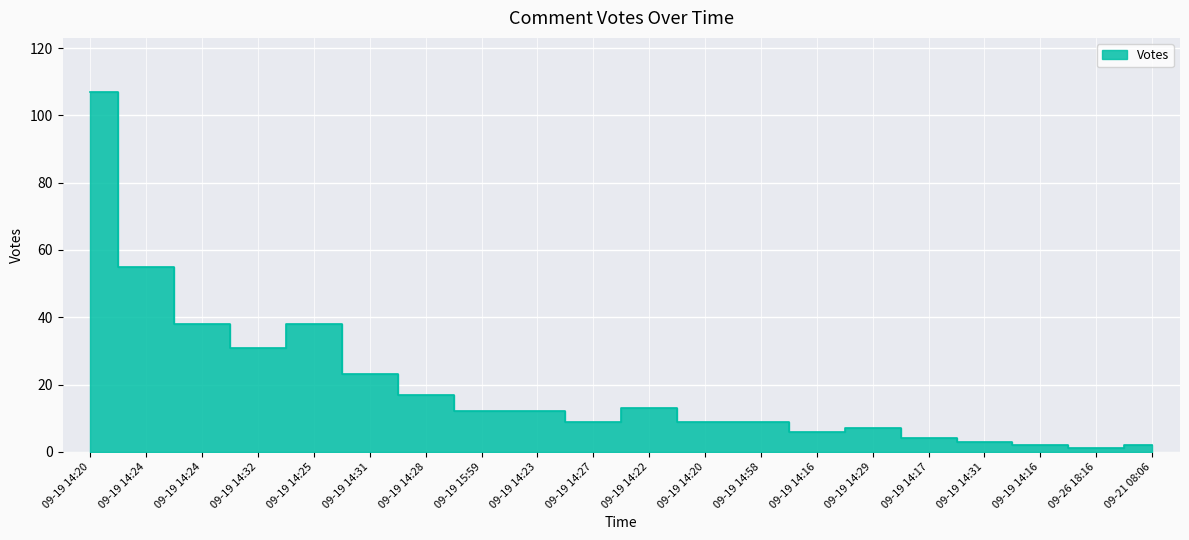

What is the ratio of the value at 09-19 15:59 to the value at 09-19 14:23?

1.0